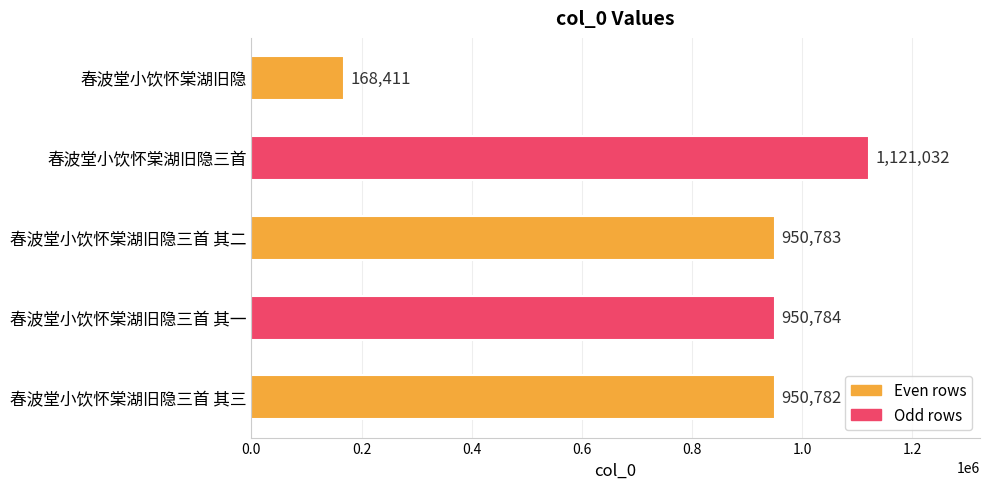

Reading bottom to top, extract all data points from this chart.

春波堂小饮怀棠湖旧隐三首 其三=950782	春波堂小饮怀棠湖旧隐三首 其一=950784	春波堂小饮怀棠湖旧隐三首 其二=950783	春波堂小饮怀棠湖旧隐三首=1121032	春波堂小饮怀棠湖旧隐=168411